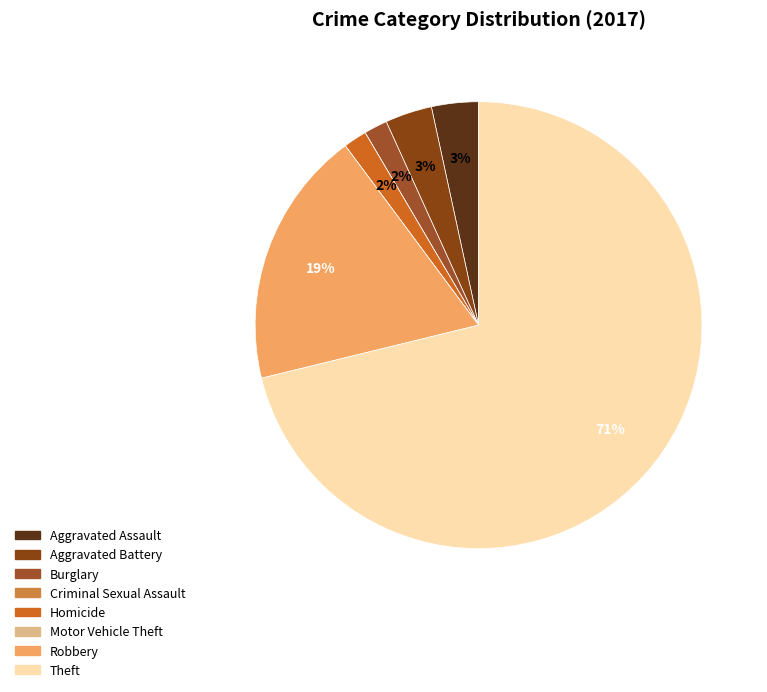

How much of the chart is everything except Homicide?

98.3%